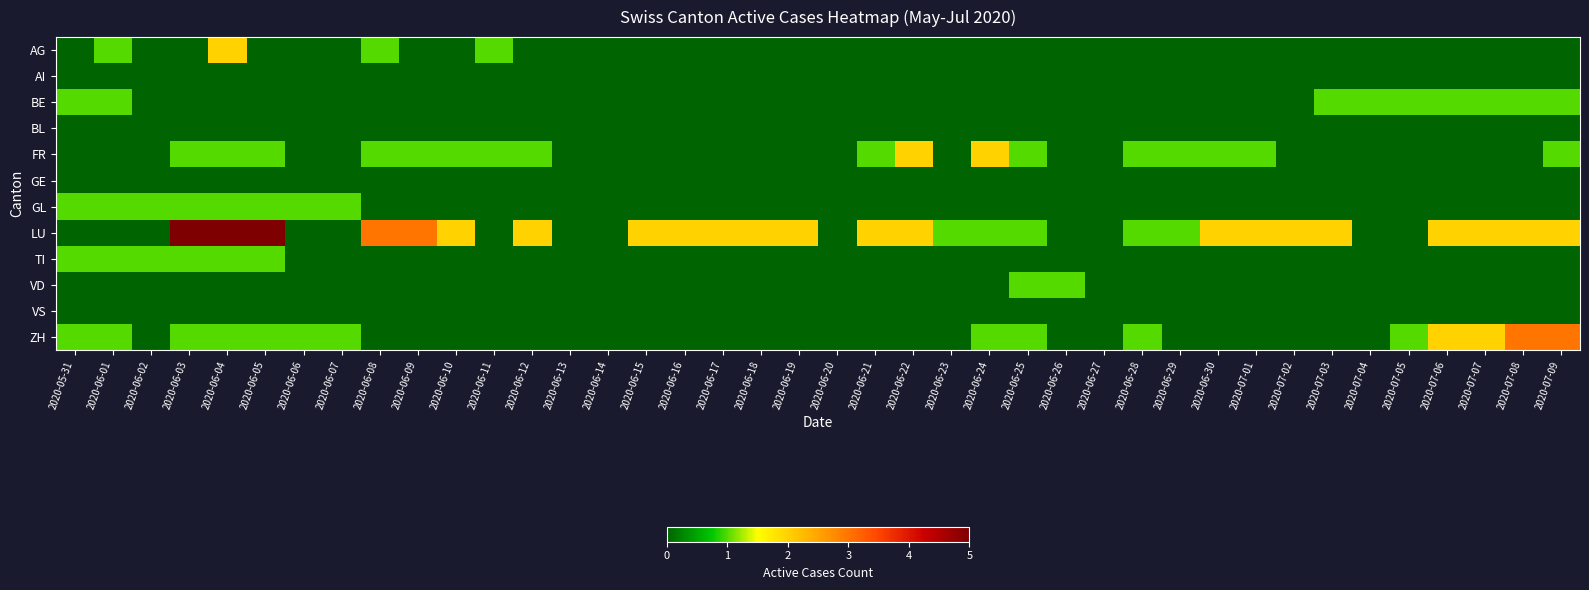

Which has a higher value, 2020-06-12 or 2020-06-15?

2020-06-12